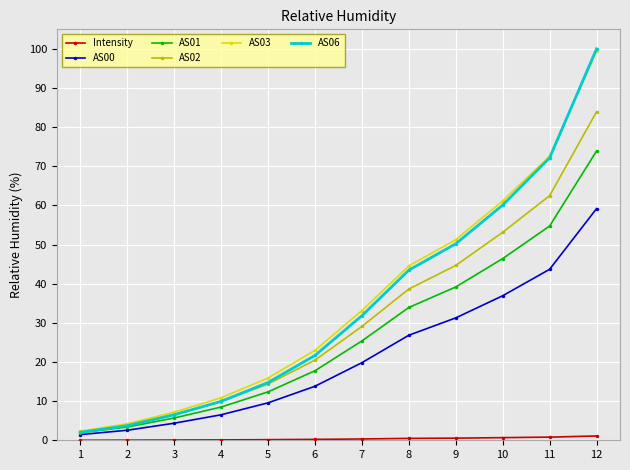

What is the greatest value displayed?

100.0